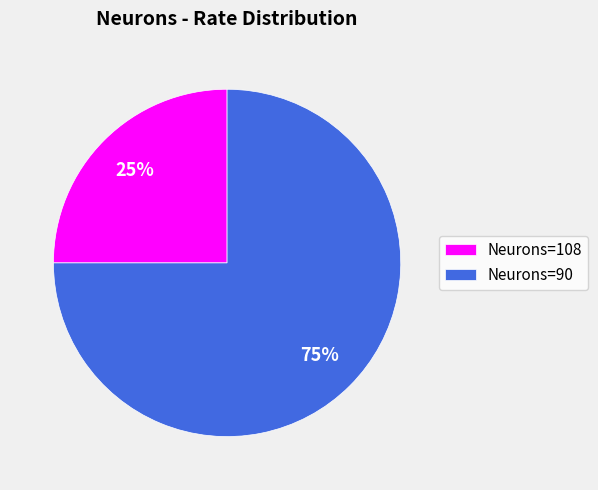

How many segments does this pie chart have?

2